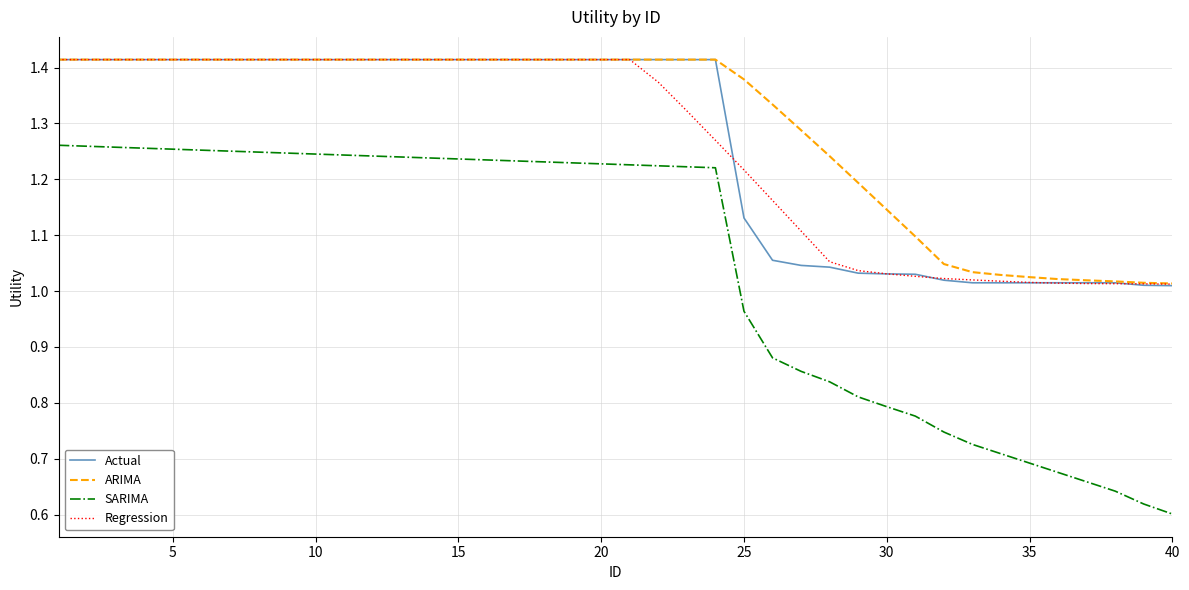

Which series has the widest spread of values?

SARIMA